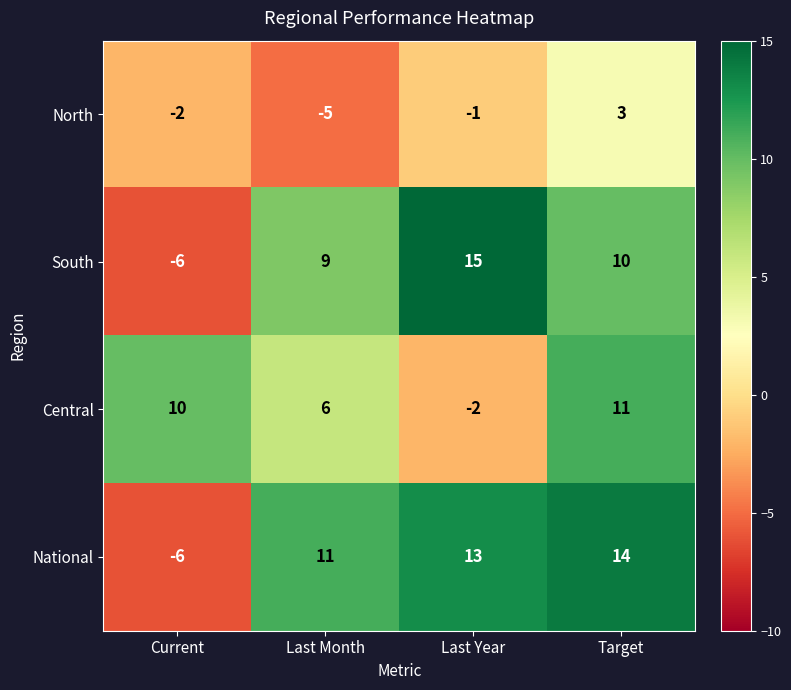

At which category does the chart reach its minimum across all series?

Current